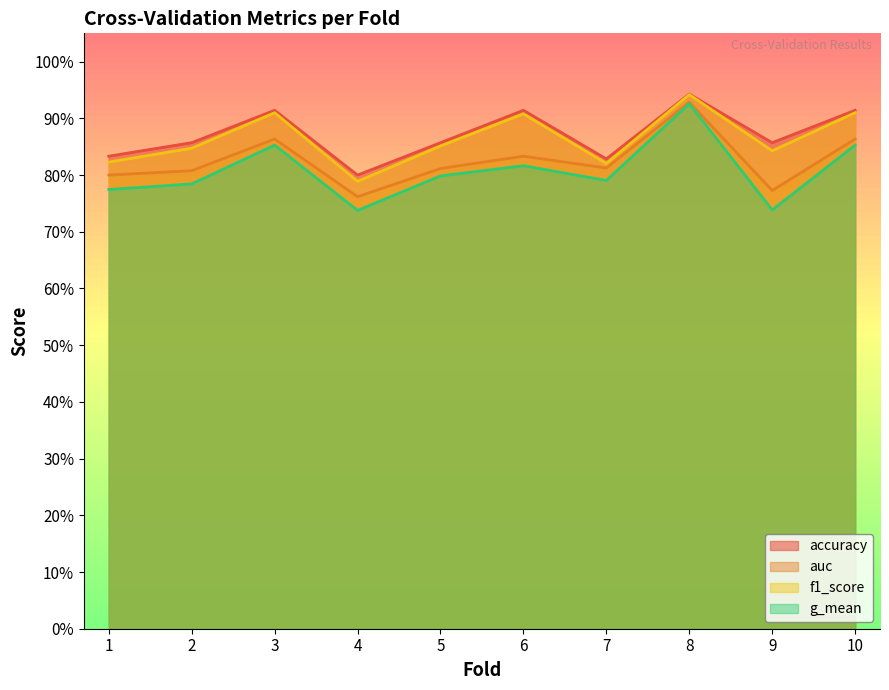

List the series in order of their peak value, highest first.

accuracy, f1_score, auc, g_mean